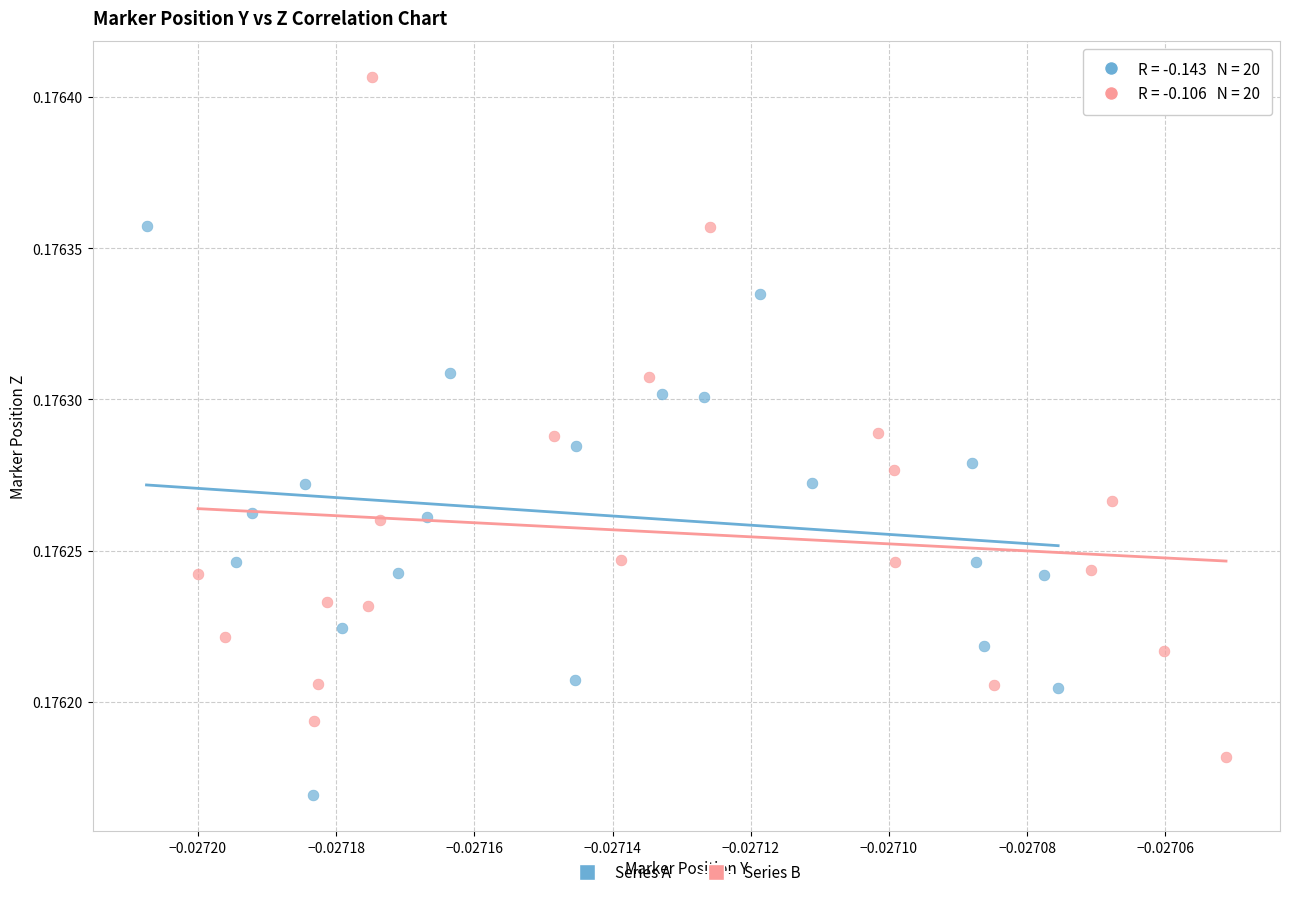

Which series contains the lowest Y value?

Series A